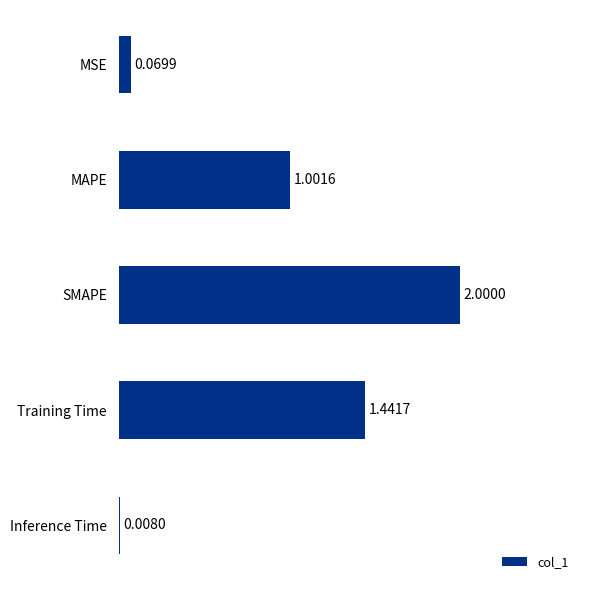

Where is the data nearest to the value 1?

MAPE